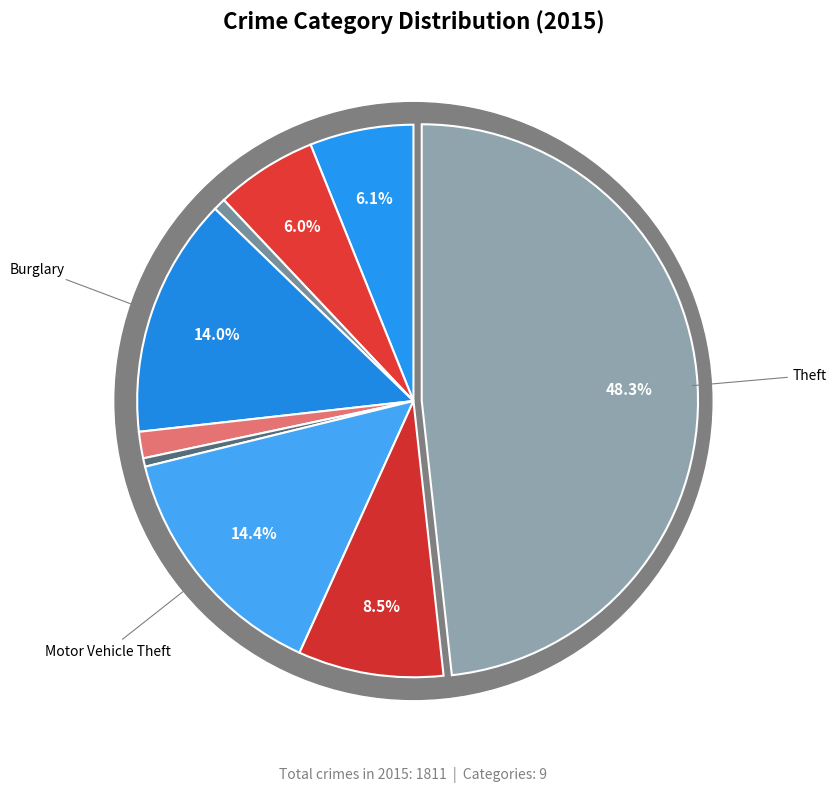

What is the largest slice in the pie chart?

Theft